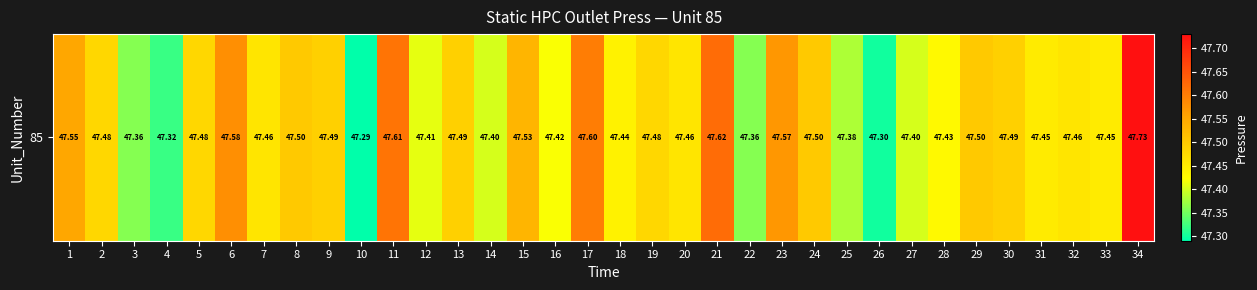

Reading right to left, what are all the values shown in this chart?

47.7	47.5	47.5	47.5	47.5	47.5	47.4	47.4	47.3	47.4	47.5	47.6	47.4	47.6	47.5	47.5	47.4	47.6	47.4	47.5	47.4	47.5	47.4	47.6	47.3	47.5	47.5	47.5	47.6	47.5	47.3	47.4	47.5	47.5